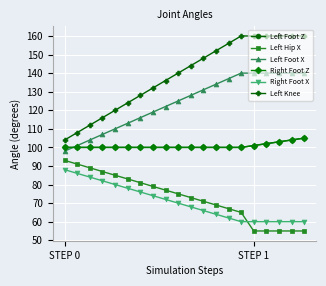

Does the chart have visible grid lines?

Yes